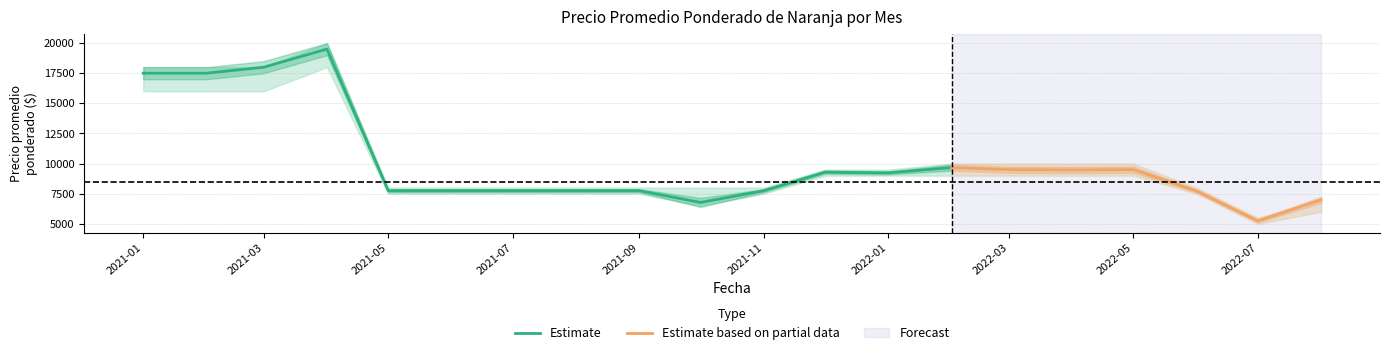

Is it true that Precio promedio ponderado equals 4186 at 2021-08?

False